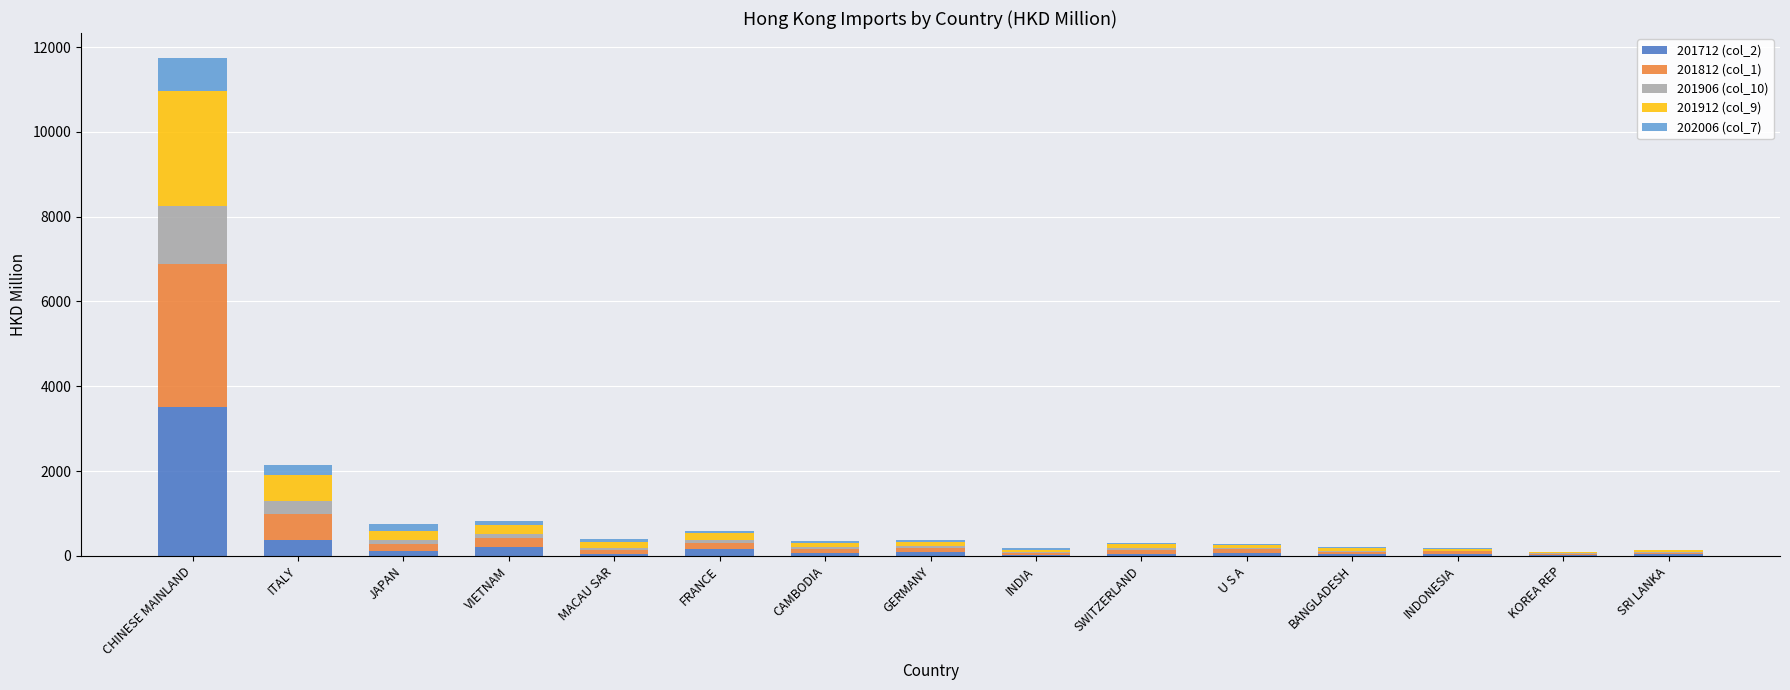

At which category is the sum across all series the highest?

CHINESE MAINLAND